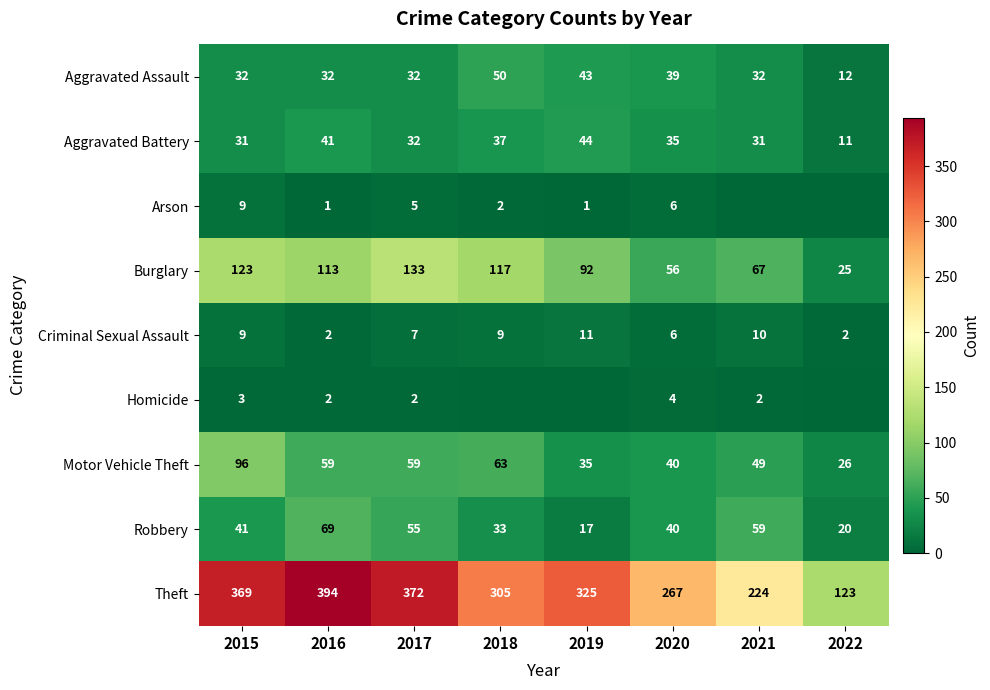

What value does the Aggravated Assault series have at 2017, to the nearest 10?

30